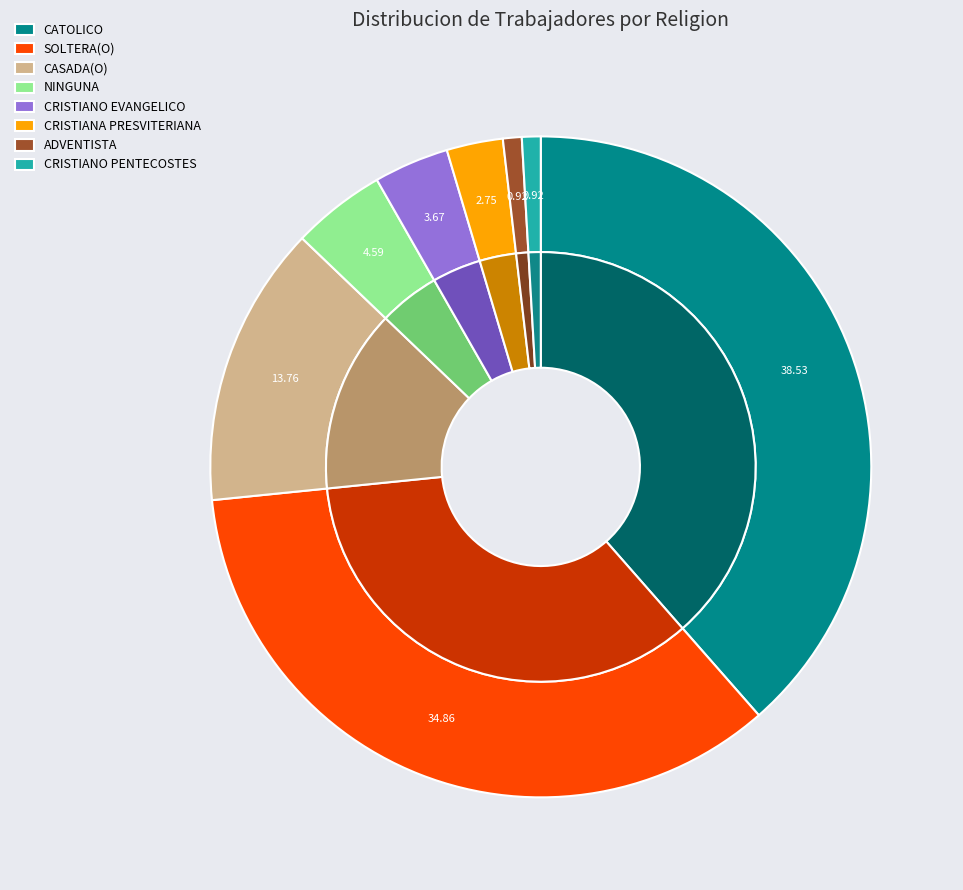

To the nearest percent, what is the combined percentage of CRISTIANO EVANGELICO and CATOLICO?

42%